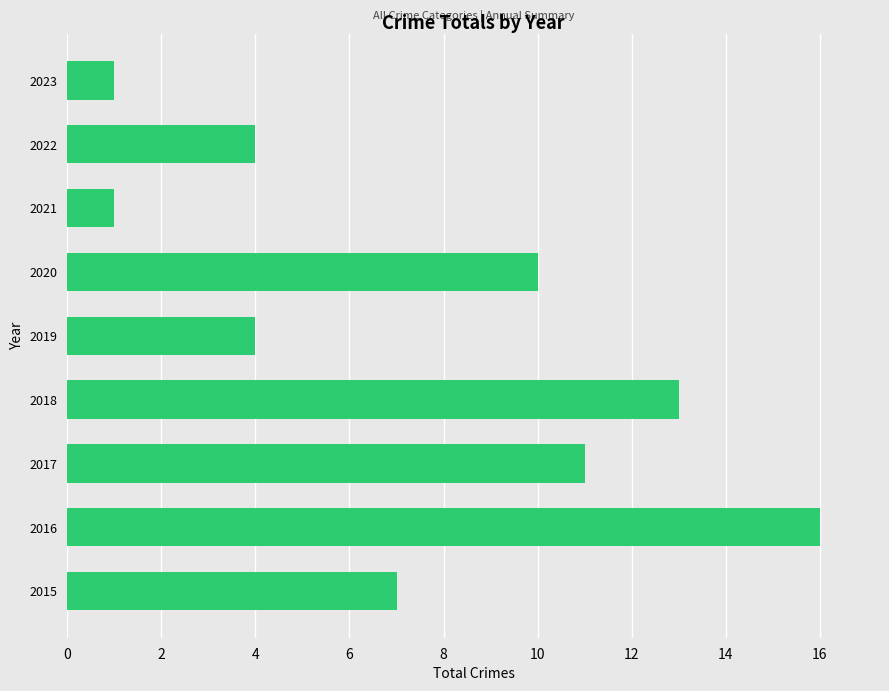

What is the average value?

7